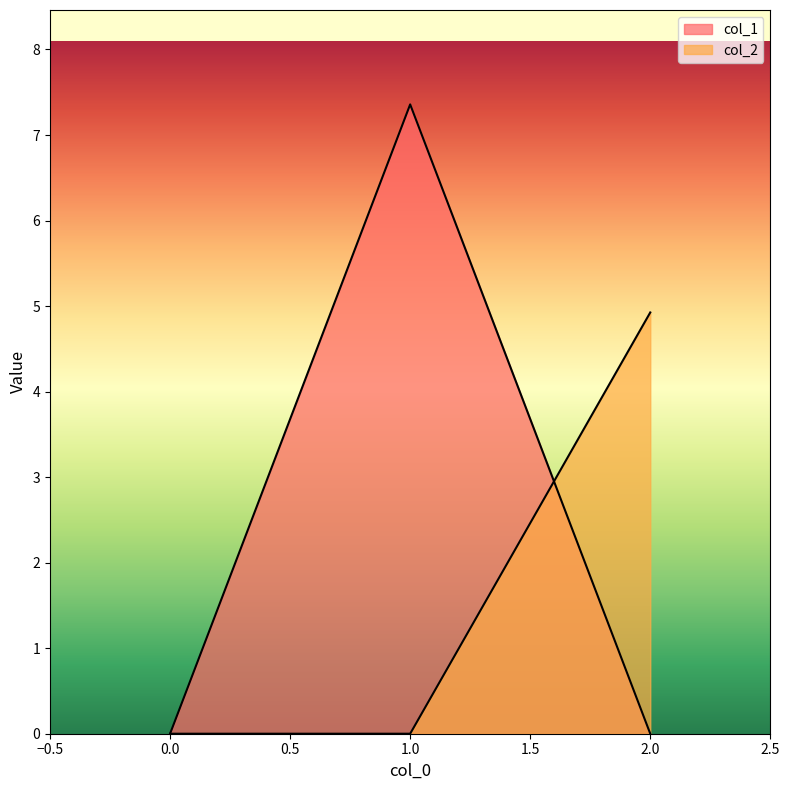

Reading left to right, transcribe all the data shown in this chart.

col_1: 0=0.0	1=7.4	2=0.0
col_2: 0=0.0	1=0.0	2=4.9